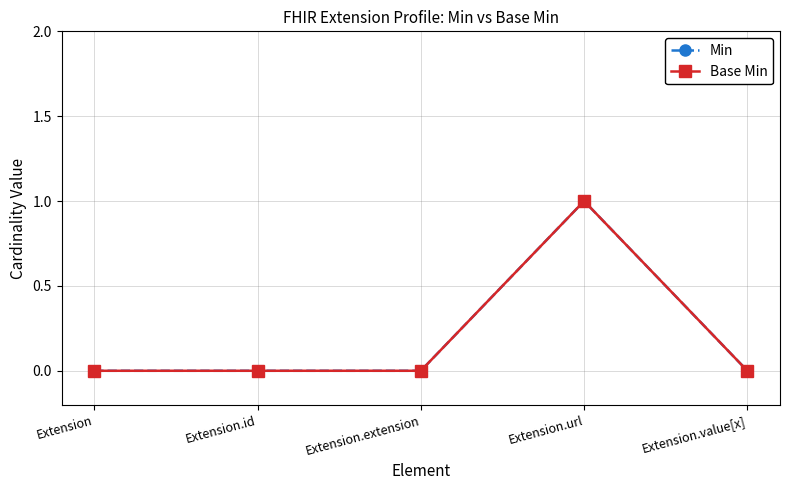

Rank the categories by Base Min value from lowest to highest.

Extension, Extension.id, Extension.extension, Extension.value[x], Extension.url